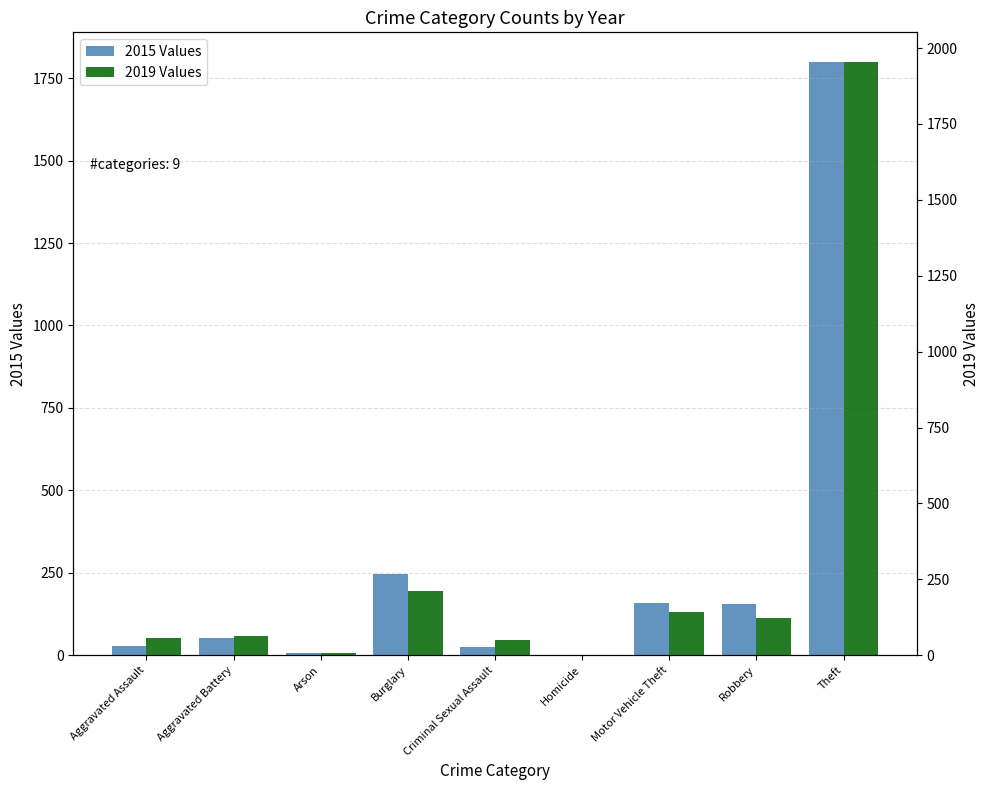

Does the chart contain stacked bars?

No